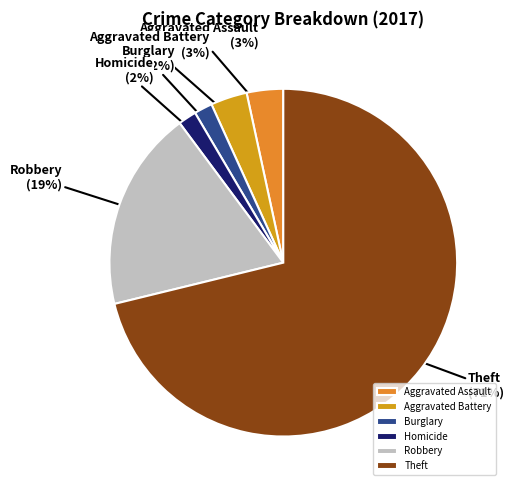

Which category has the biggest portion of the pie?

Theft